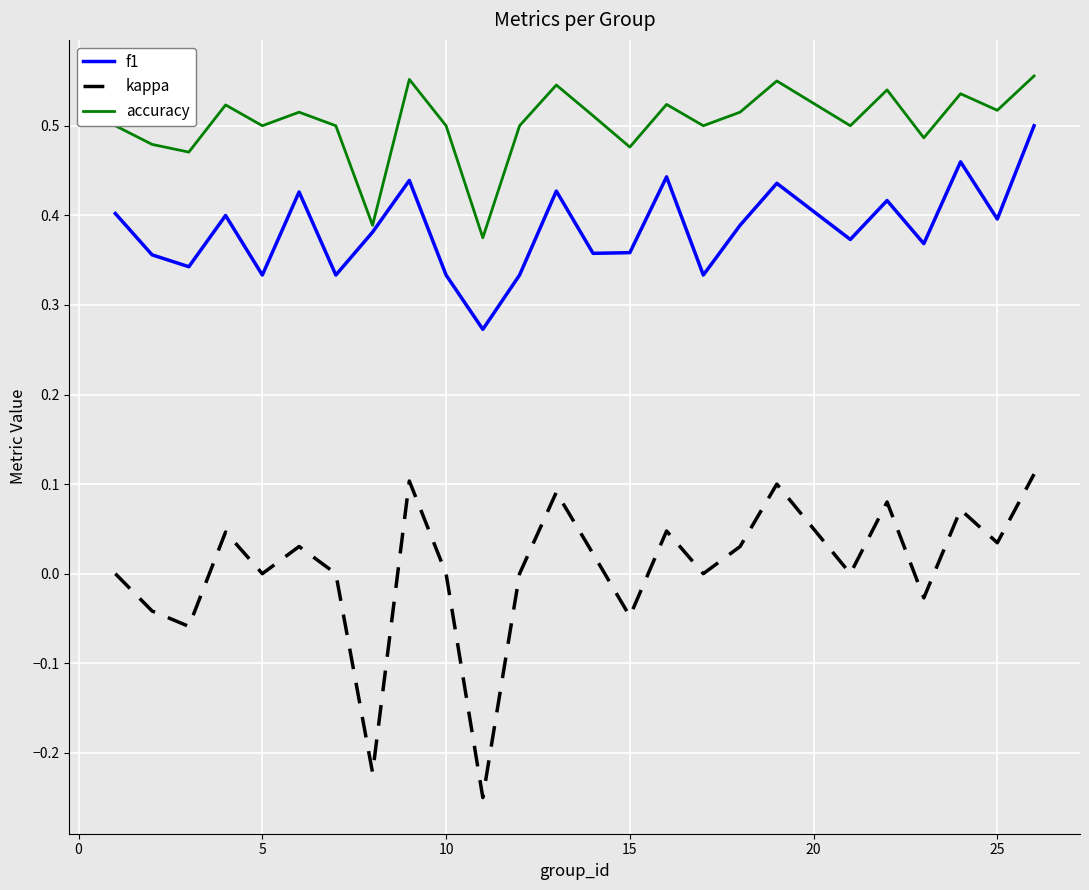

Rank the series by their maximum value, from lowest to highest.

kappa, f1, accuracy